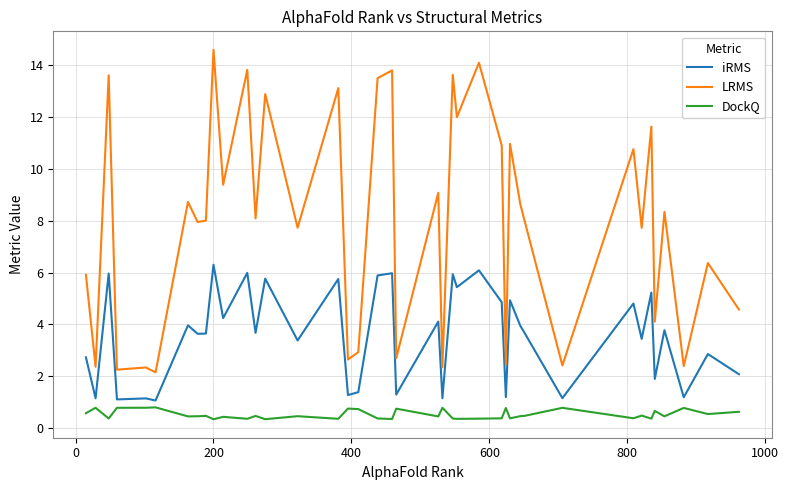

Which series has the largest total across all categories?

LRMS